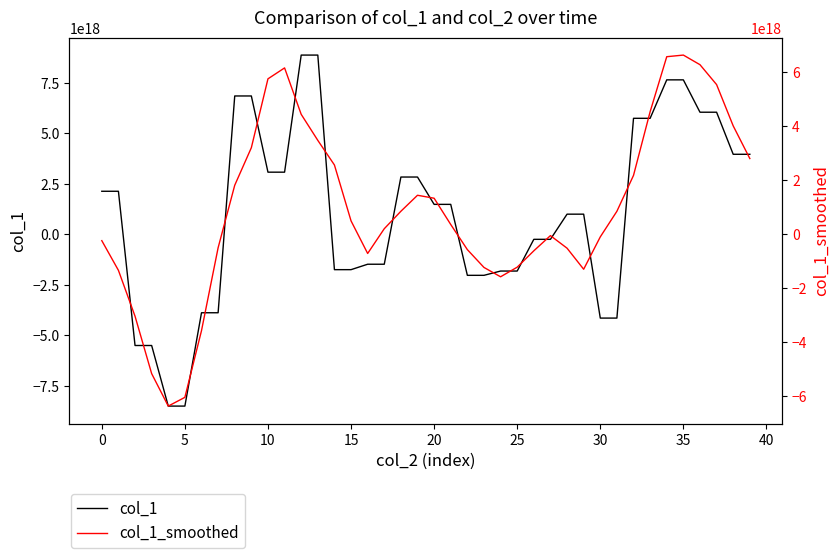

At how many categories does at least one series exceed -2490549239719169024?

35